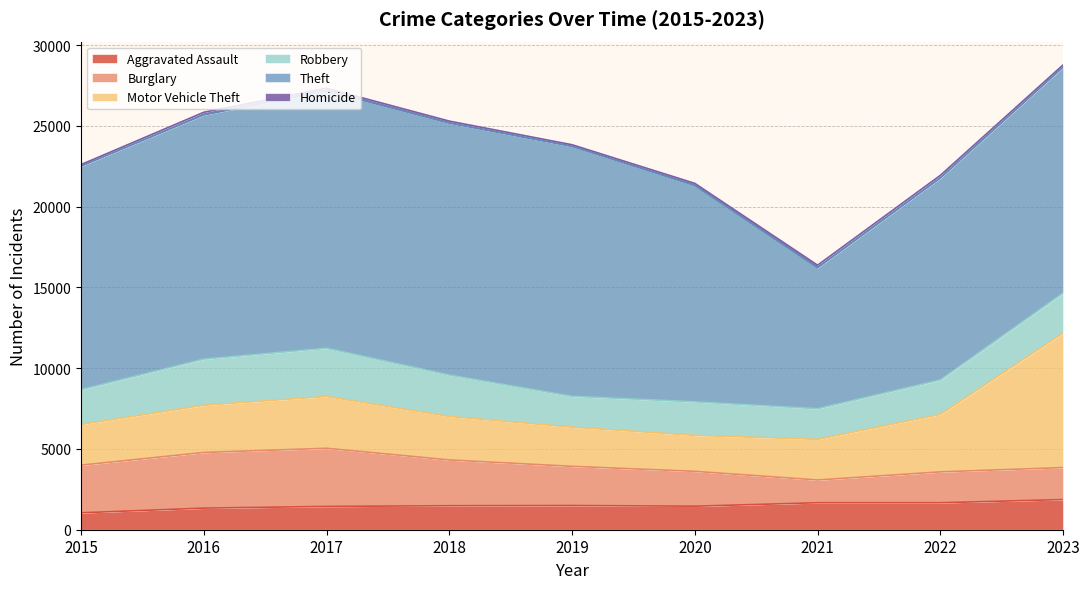

Is the value of Motor Vehicle Theft at 2023 greater than the value of Burglary at 2017?

Yes